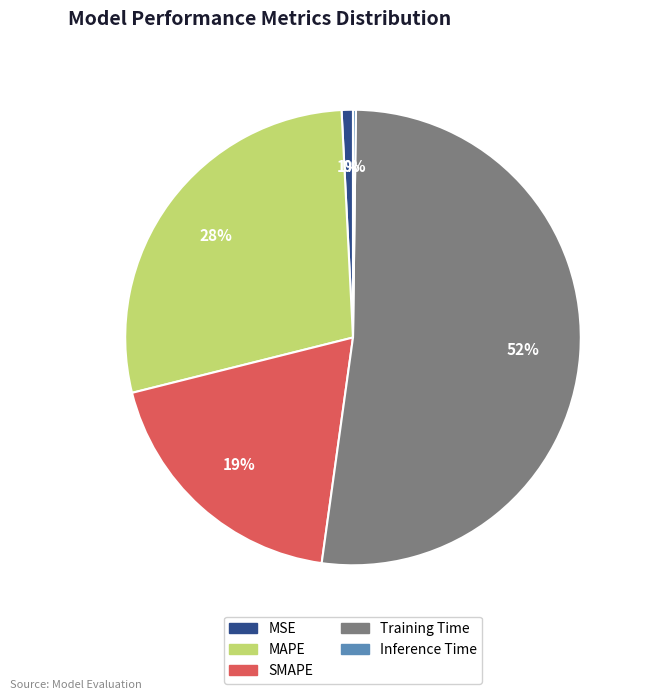

Which slice is the largest?

Training Time